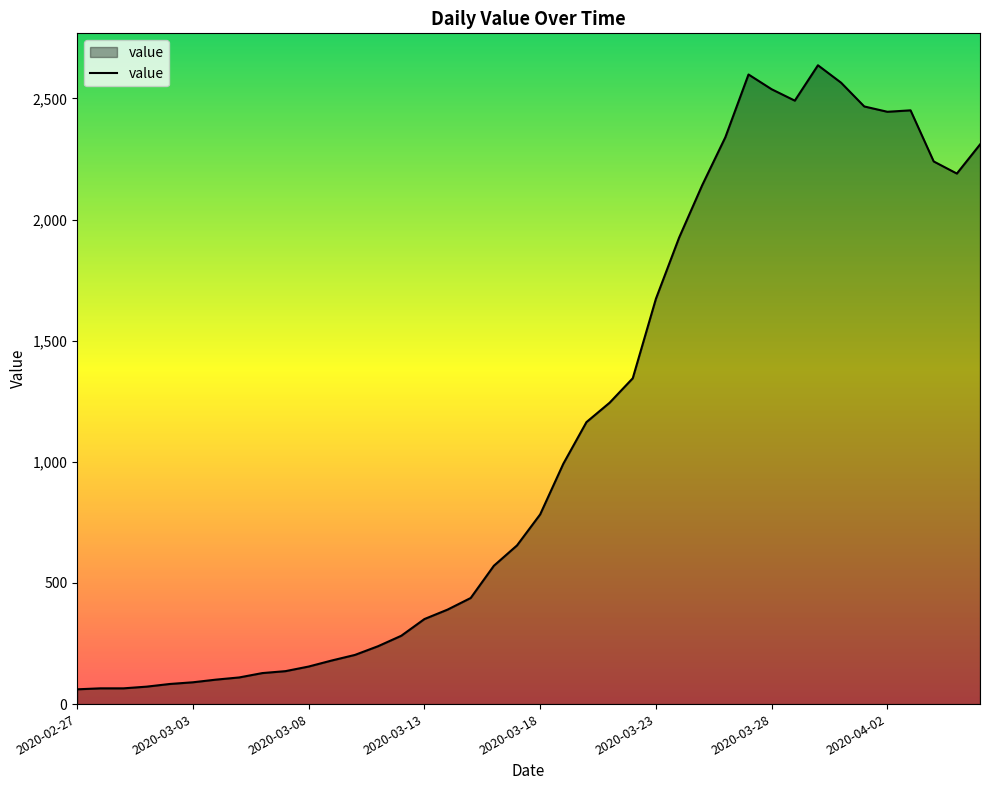

What is the difference between the maximum and minimum values?

2576